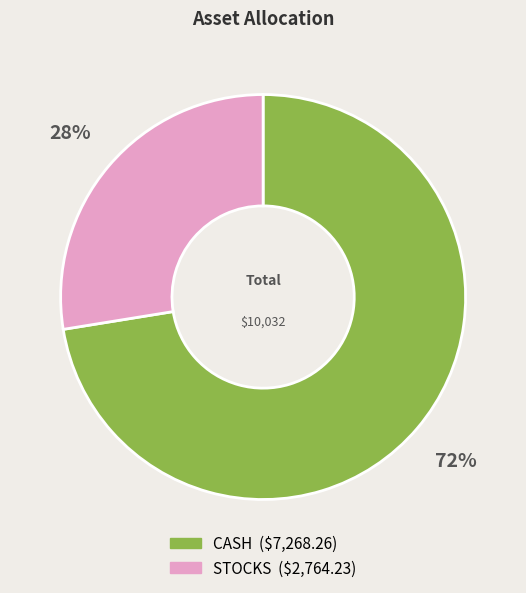

How many segments does this pie chart have?

2